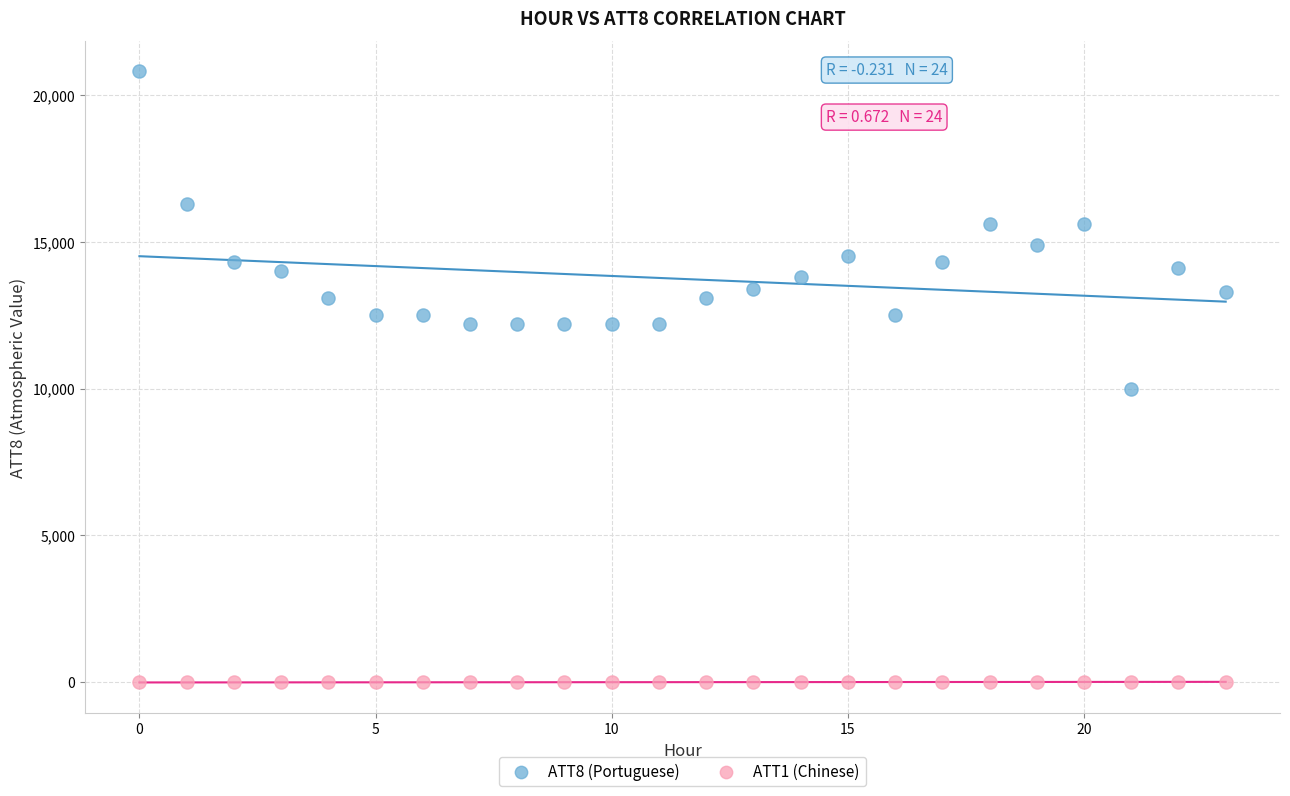

Which series reaches the maximum Y coordinate?

ATT8 (Portuguese)